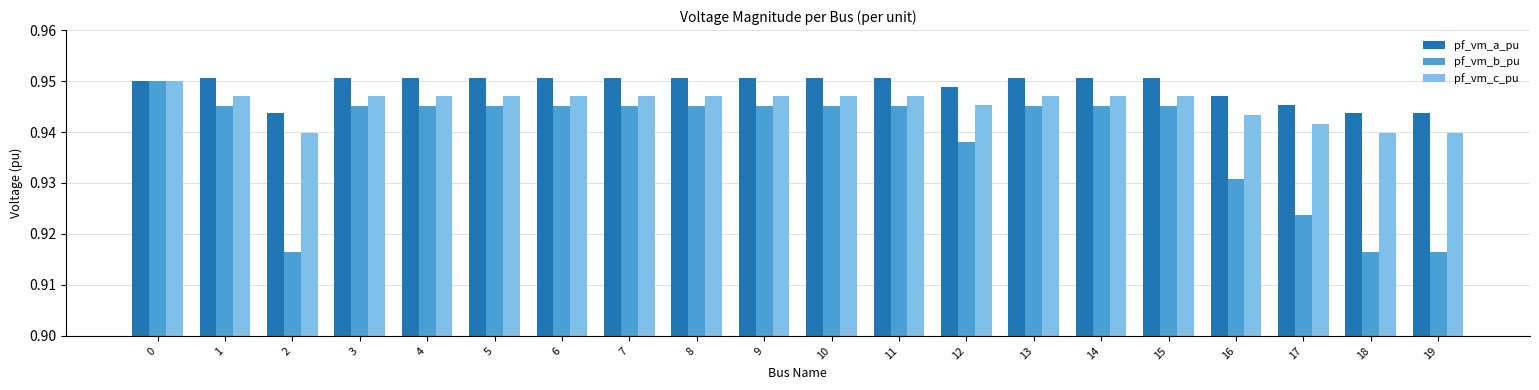

Count the pf_vm_b_pu values in the range 0 to 1.

20